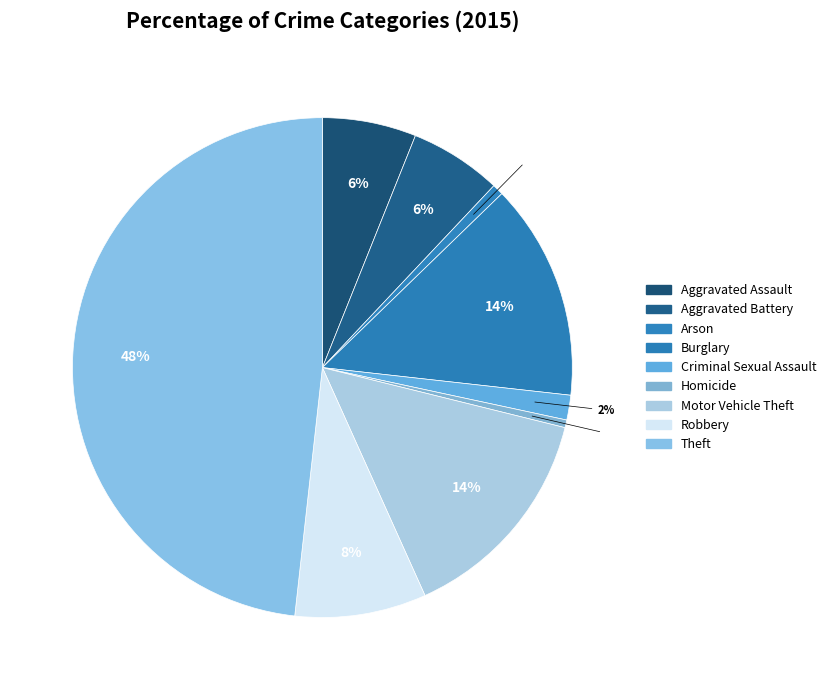

Do Arson and Robbery together represent more than half of the pie?

No